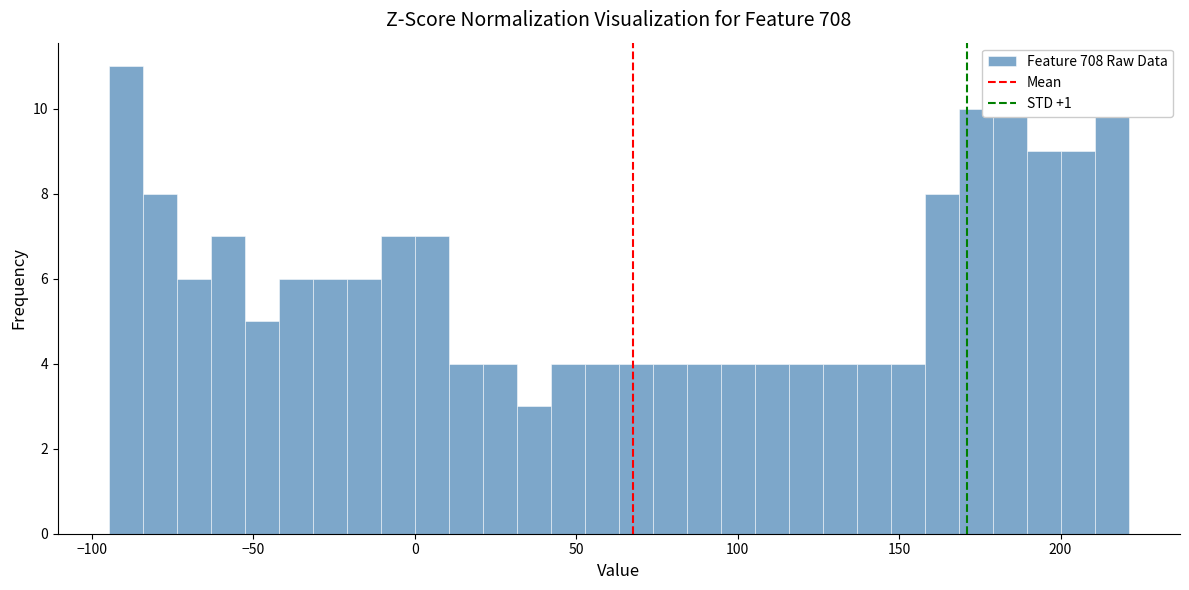

Around what value on the x-axis is the tallest bar? Give the approximate position of its centre, as read against the axis.

-90